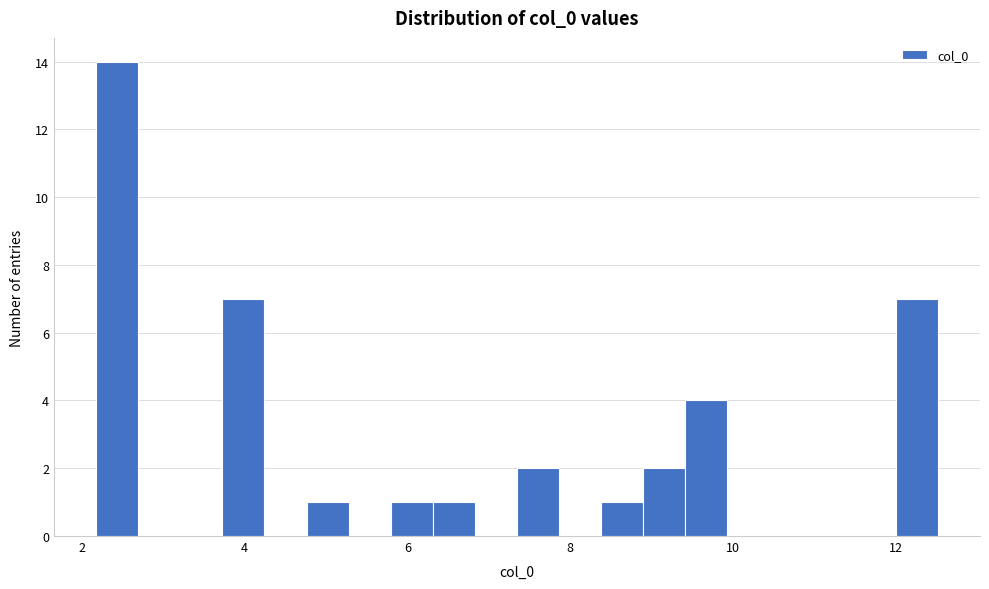

Read against the x-axis, roughly where is the centre of the tallest bar?

2.4